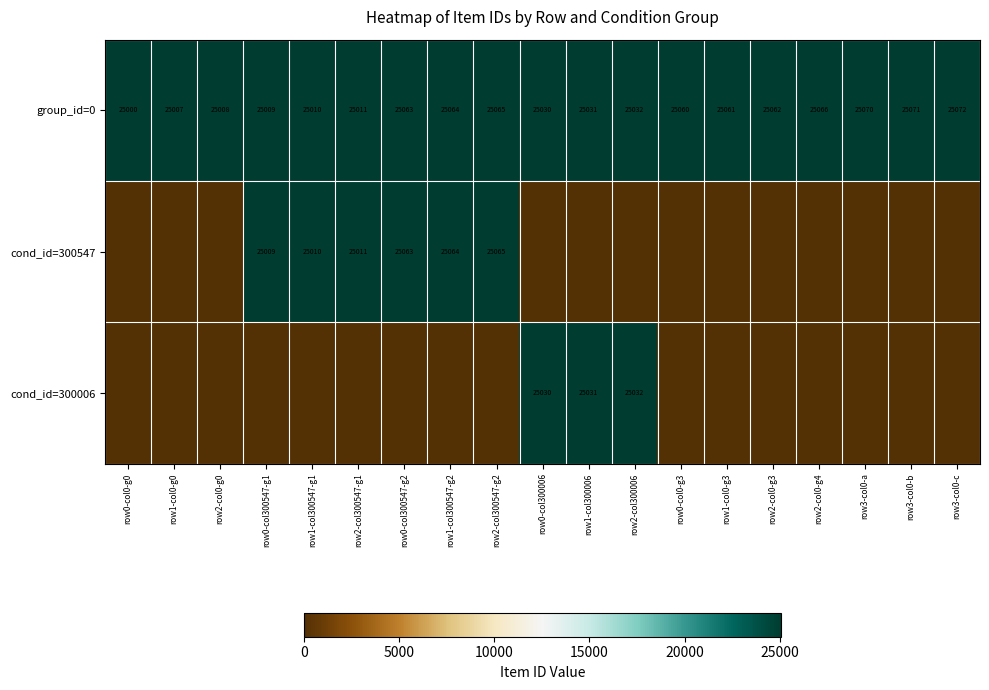

What is the total value across all series at row0-col0-g3?

25060